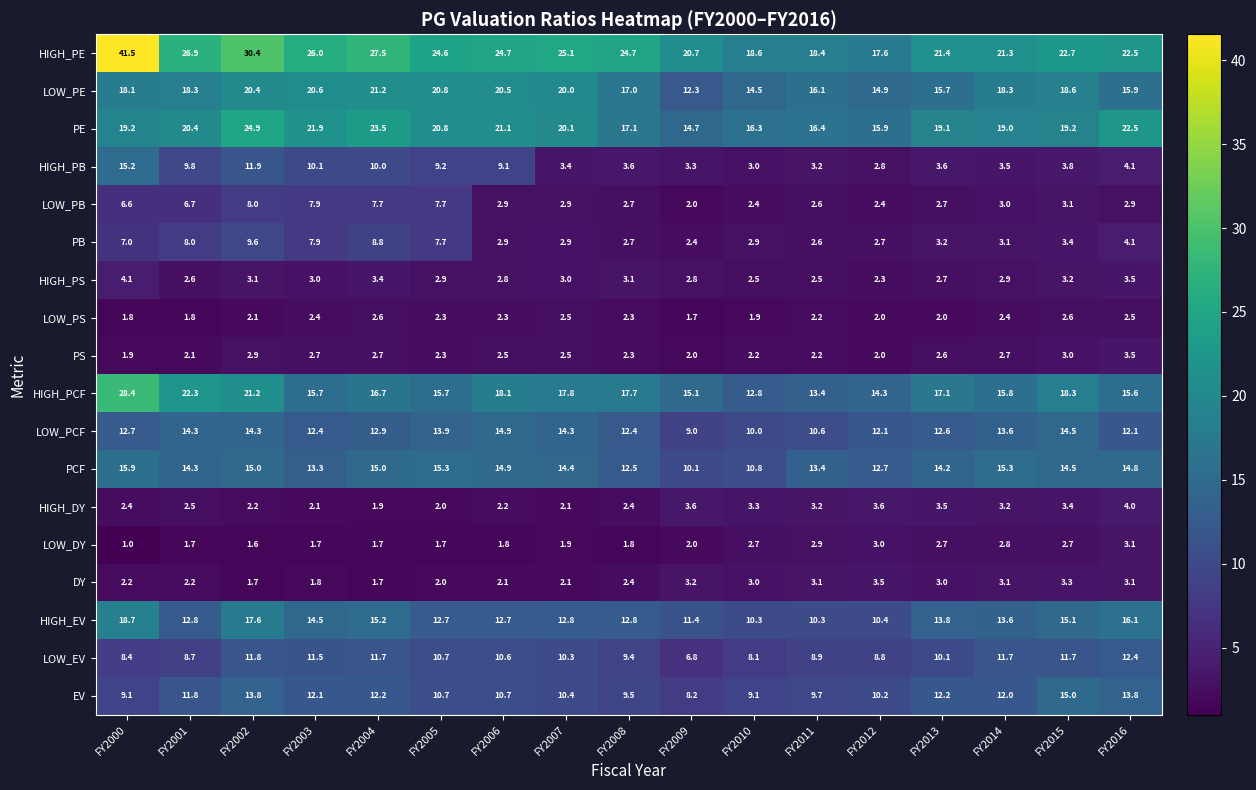

The value of PE at FY2014 is 11.2. True or false?

False